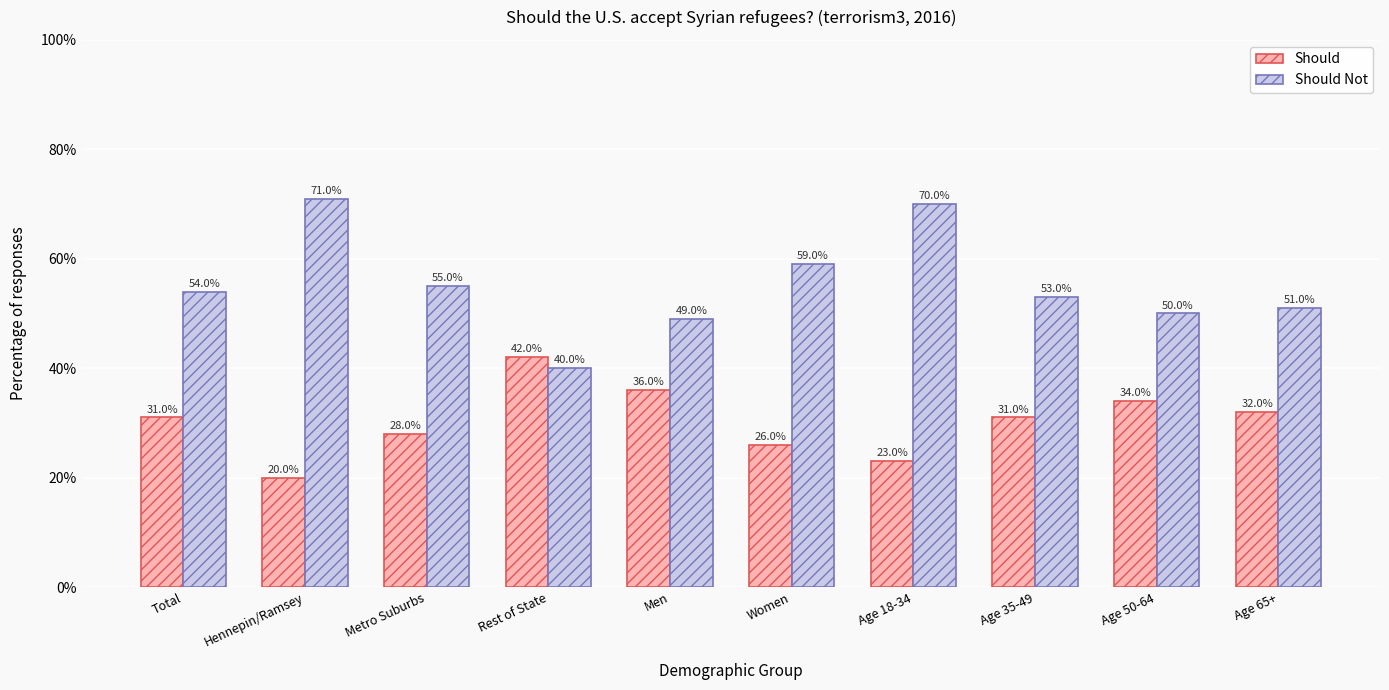

Where is Should nearest to the value 0?

Hennepin/Ramsey